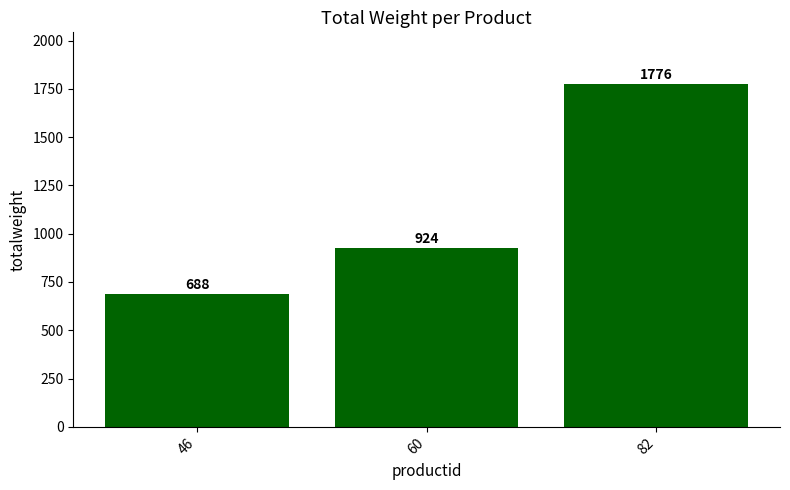

What is the sum of all values?

3388